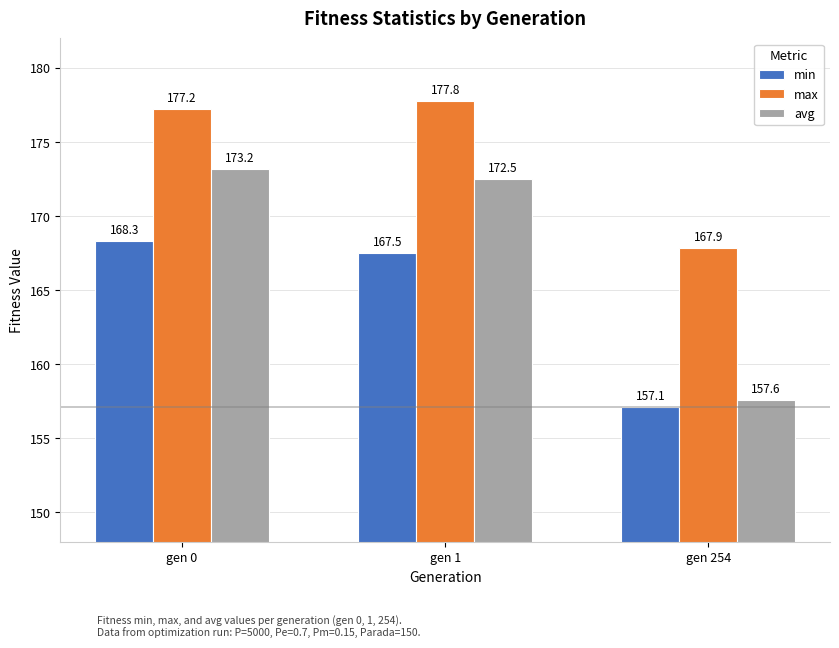

List the labels in order of min value, smallest first.

gen 254, gen 1, gen 0